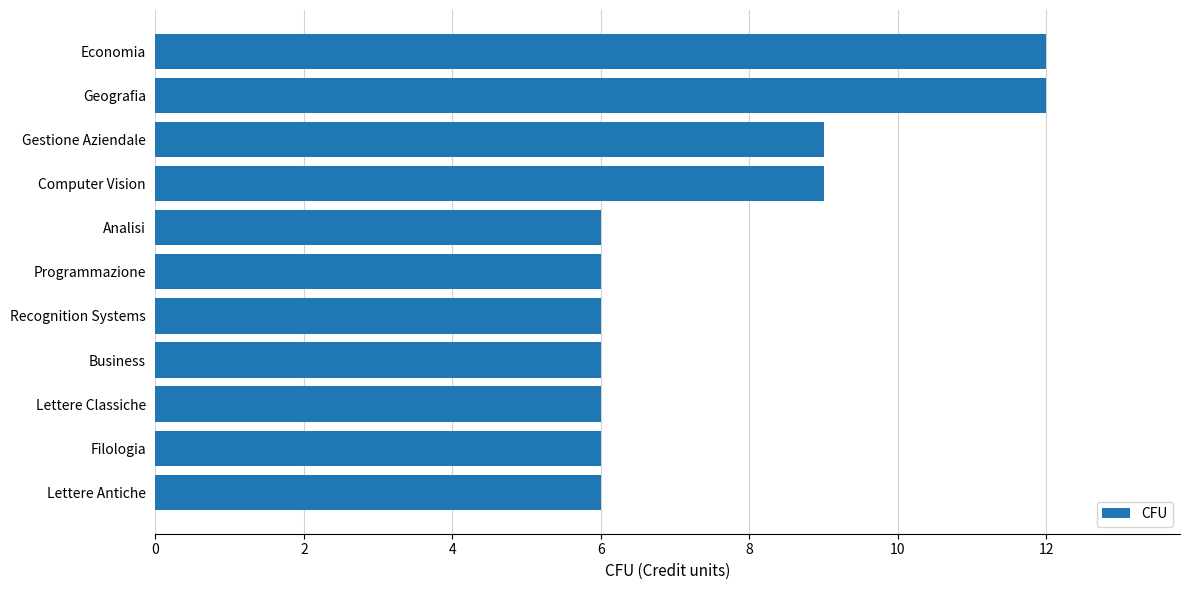

The chart shows a value of 6 at Programmazione. True or false?

True